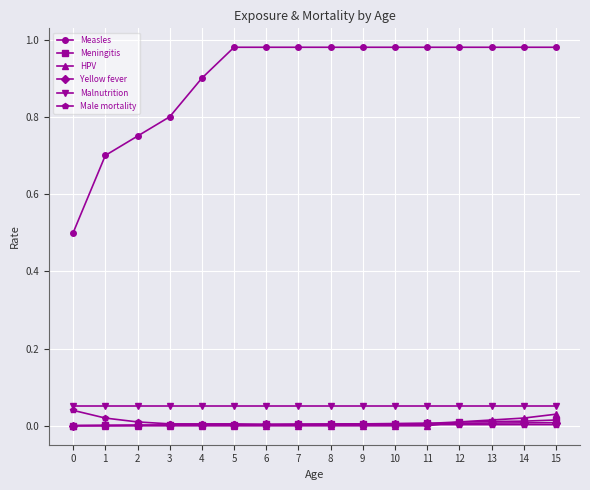

Is the value of Male mortality at 1 greater than the value of Measles at 4?

No